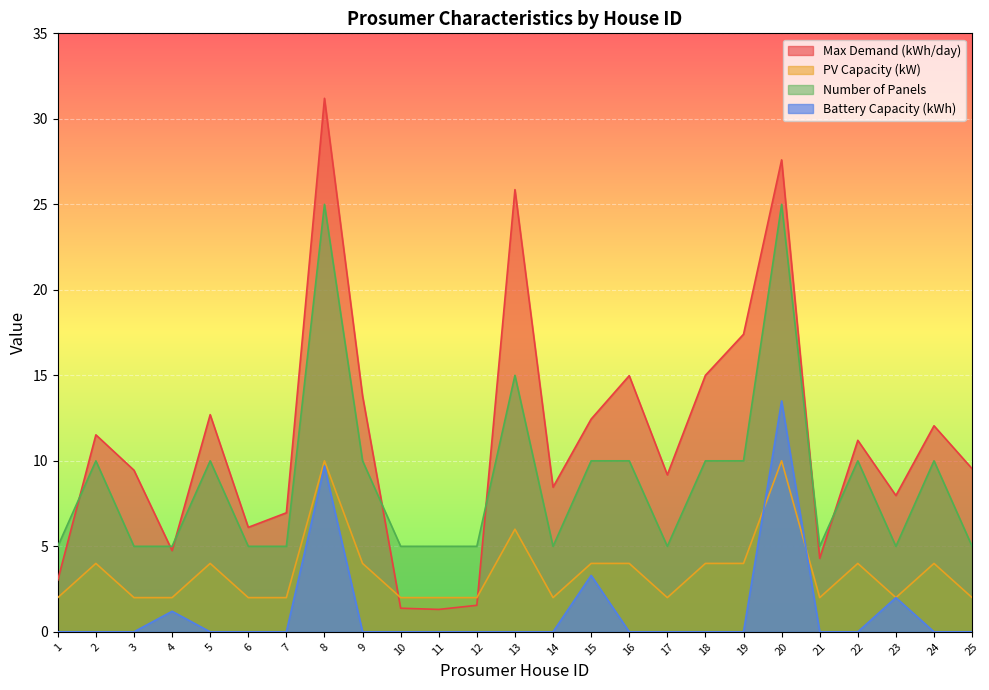

True or false: PV Capacity (kW) has more than 0 interior local peaks.

True